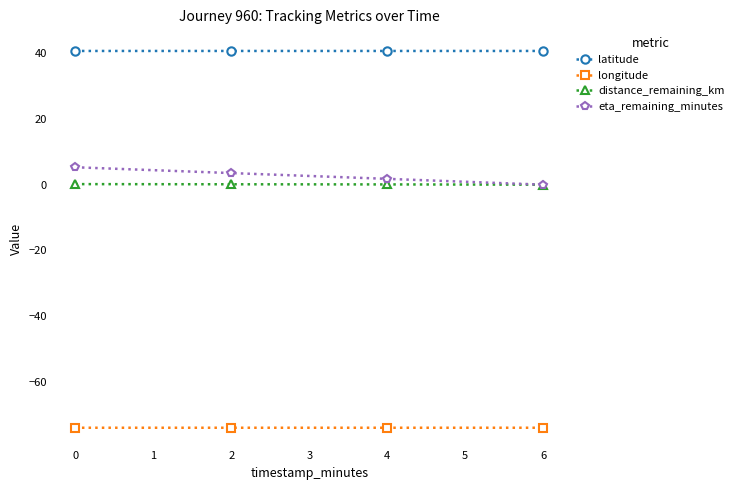

At how many categories does at least one series exceed 33?

4